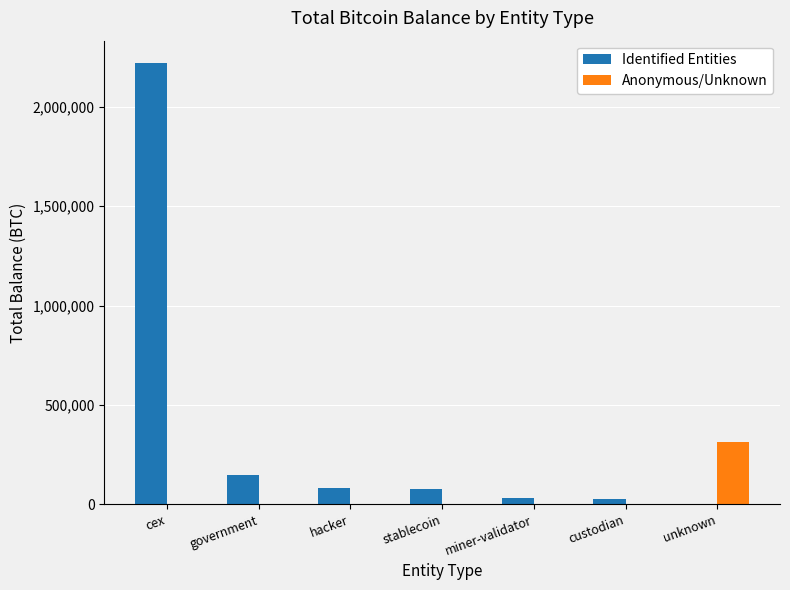

The value of Anonymous/Unknown at hacker is -174083.9. True or false?

False